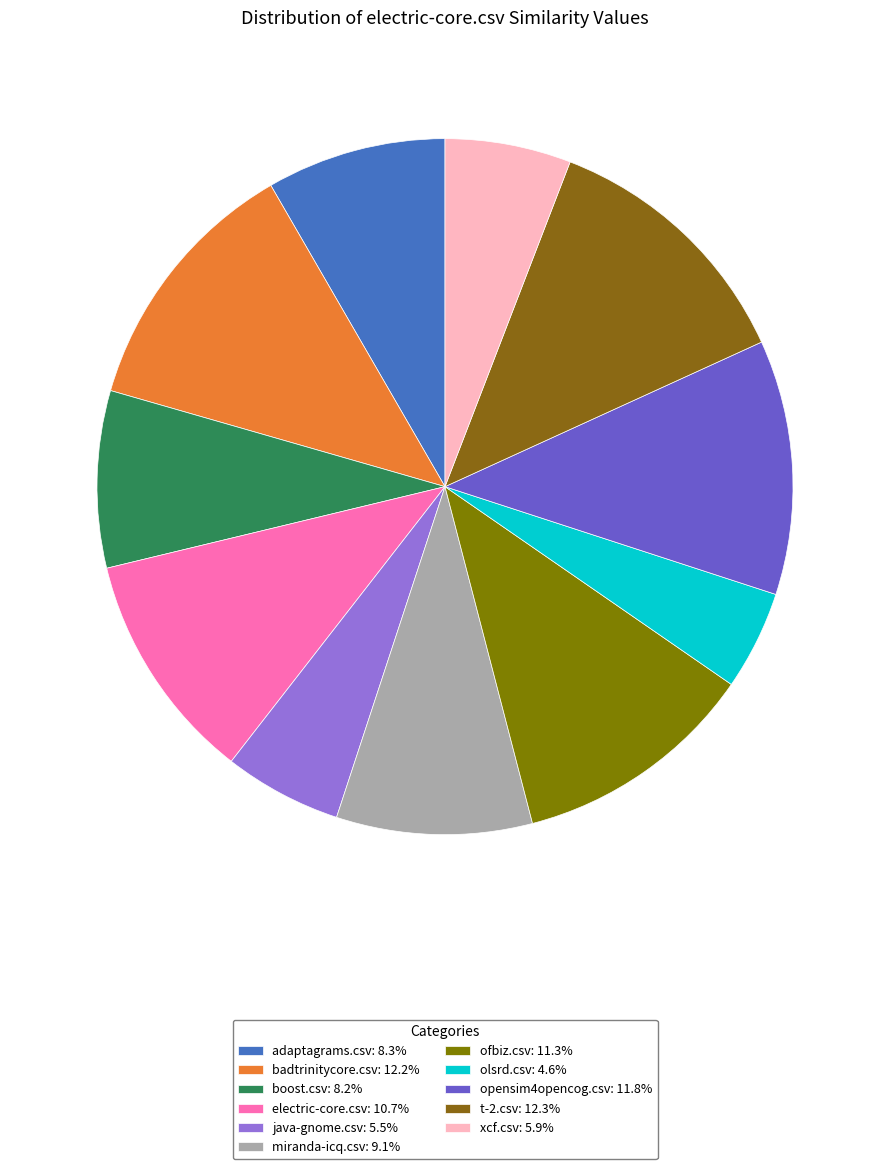

Is it true that electric-core.csv is 11% of the pie?

True